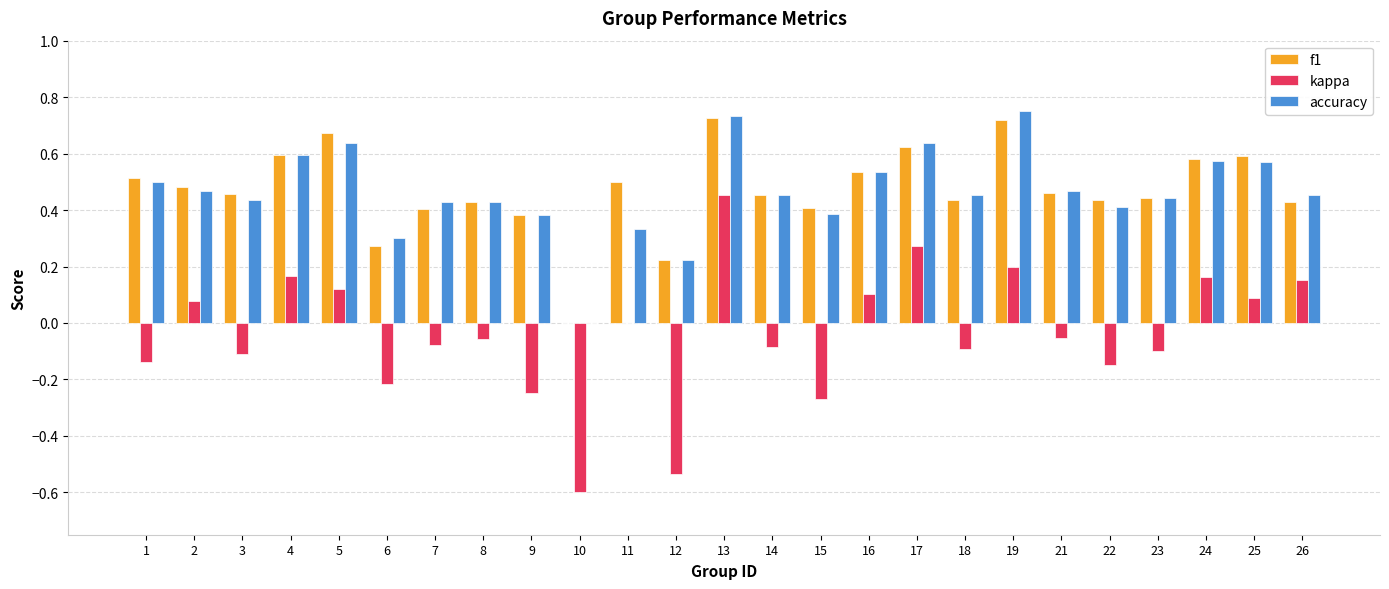

True or false: f1 has a value of 0.4 at 7.

True